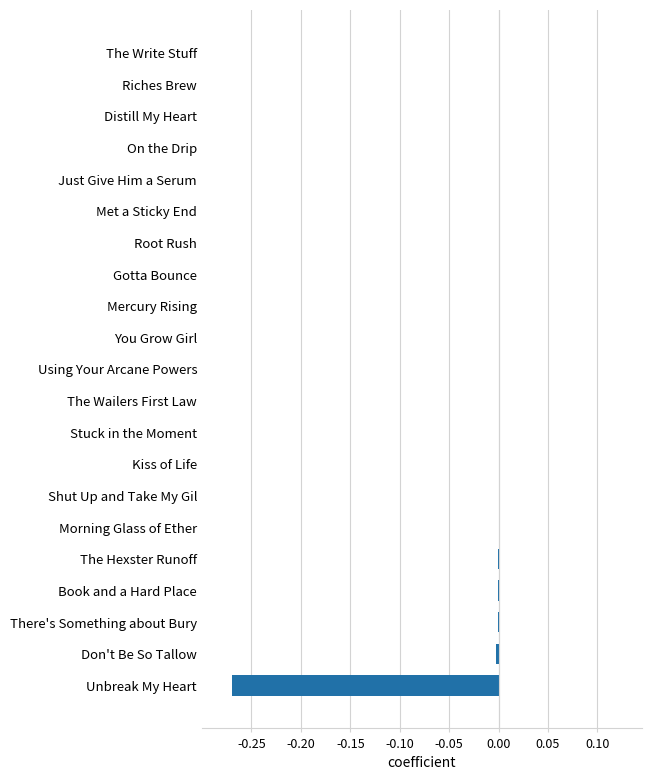

The value at You Grow Girl is -0.0. True or false?

True